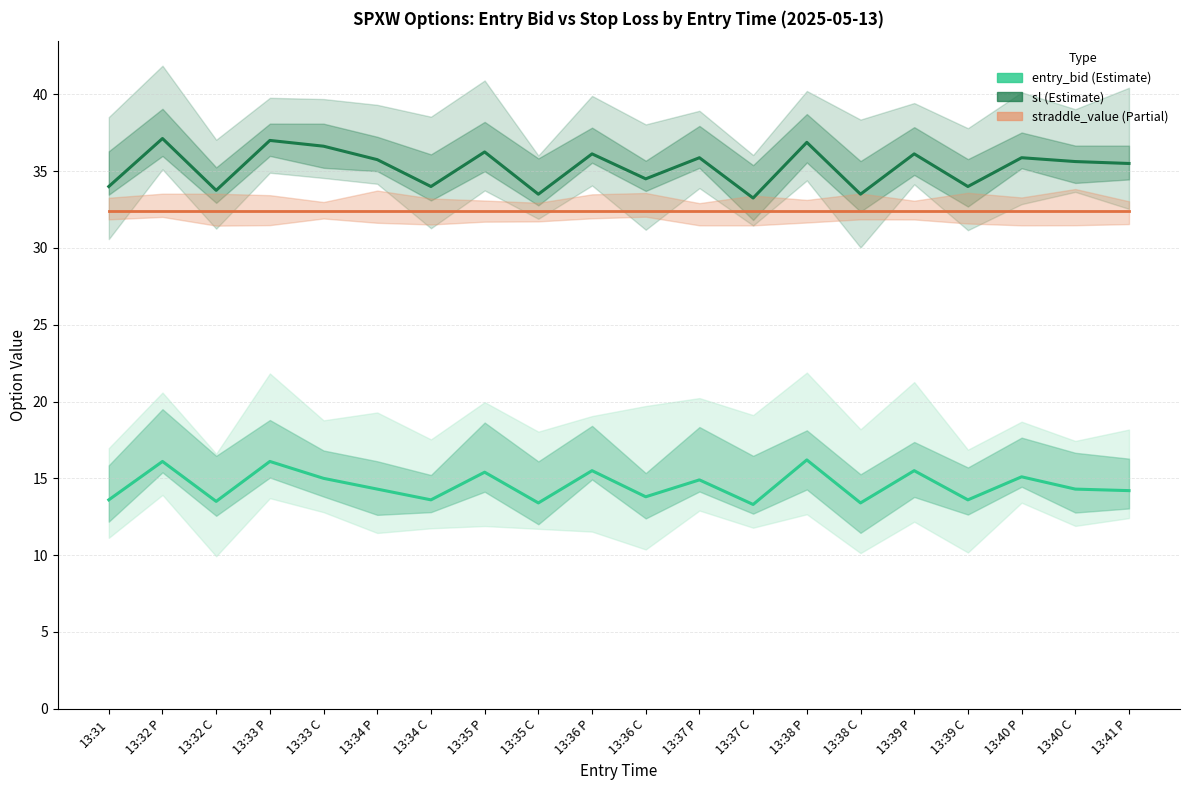

True or false: entry_bid and straddle_value cross at least once.

False